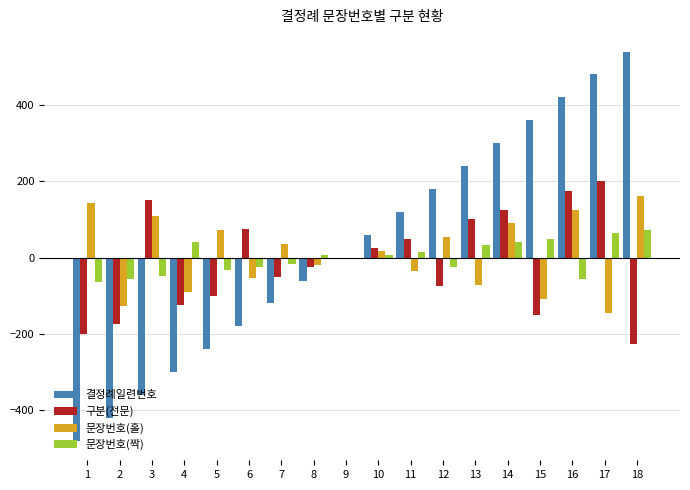

Between 2 and 12, which series saw the biggest shift?

결정례일련번호